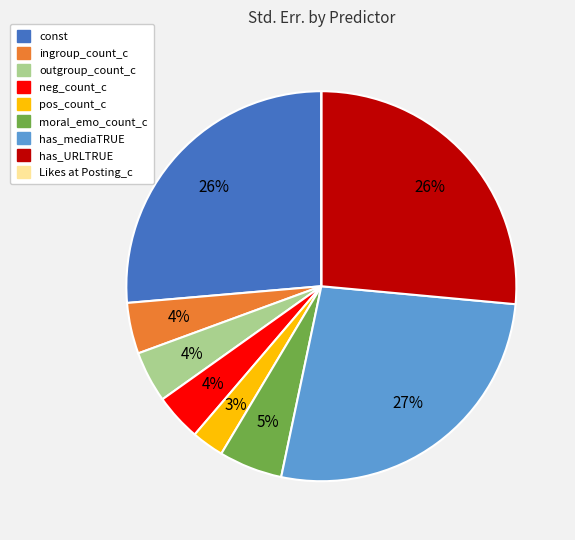

To the nearest percent, what is the difference between the largest and smallest slice percentages?

27%